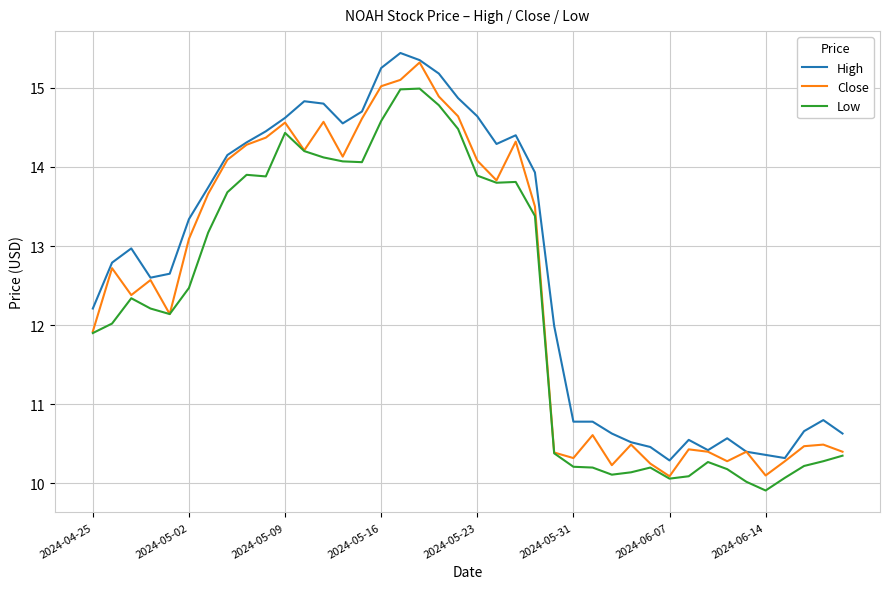

What is the maximum value shown in the chart?

15.4